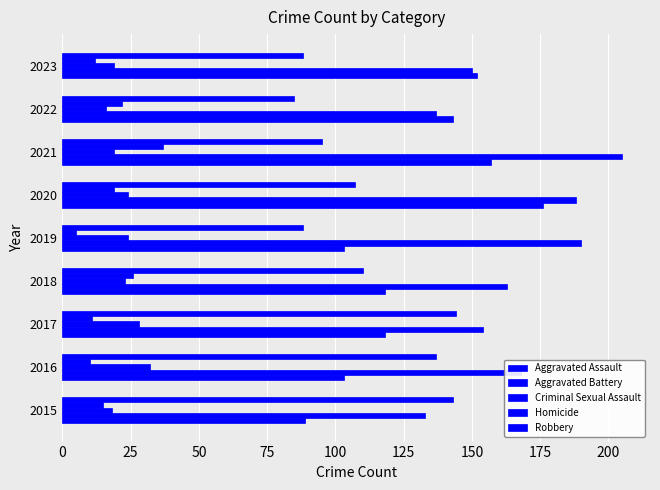

Count the number of categories in the chart.

9